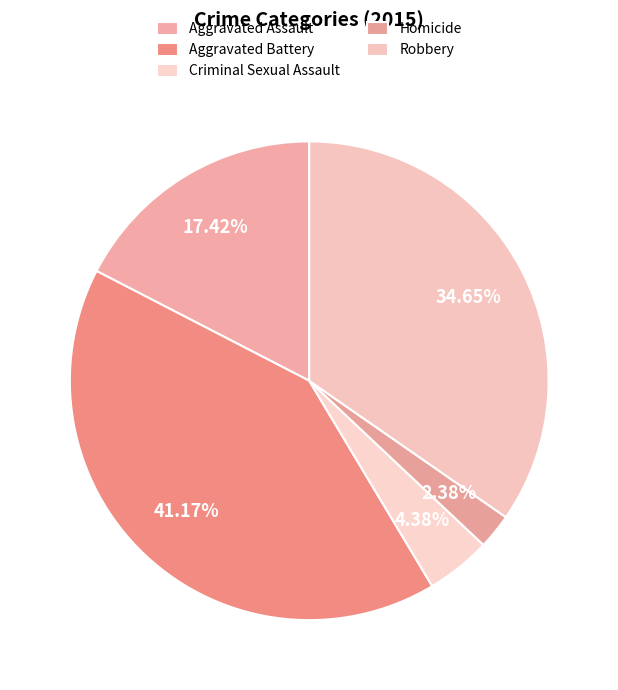

How many slices are in this pie chart?

5